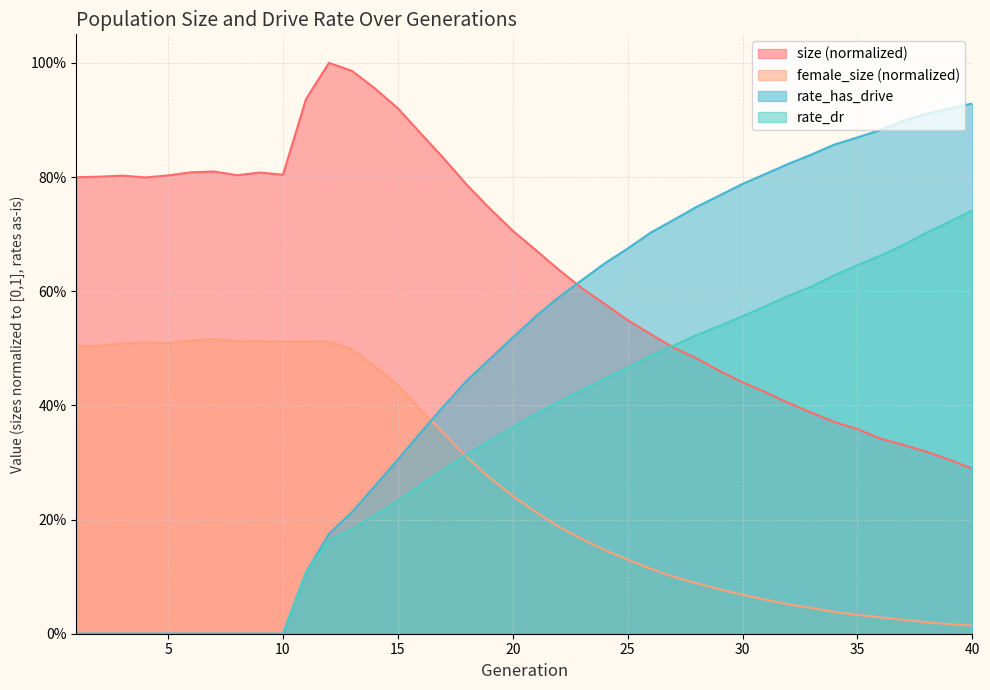

How many distinct data groups are displayed?

4